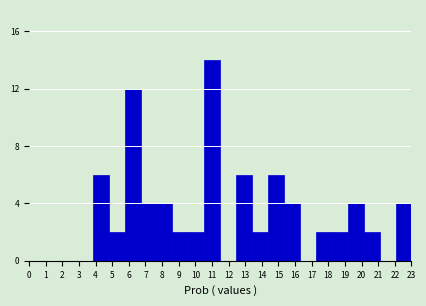

Reading left to right, transcribe all the data shown in this chart.

0=0	1=0	2=0	3=0	4=6	5=2	6=12	7=4	8=4	9=2	10=2	11=14	12=0	13=6	14=2	15=6	16=4	17=0	18=2	19=2	20=4	21=2	22=0	23=4